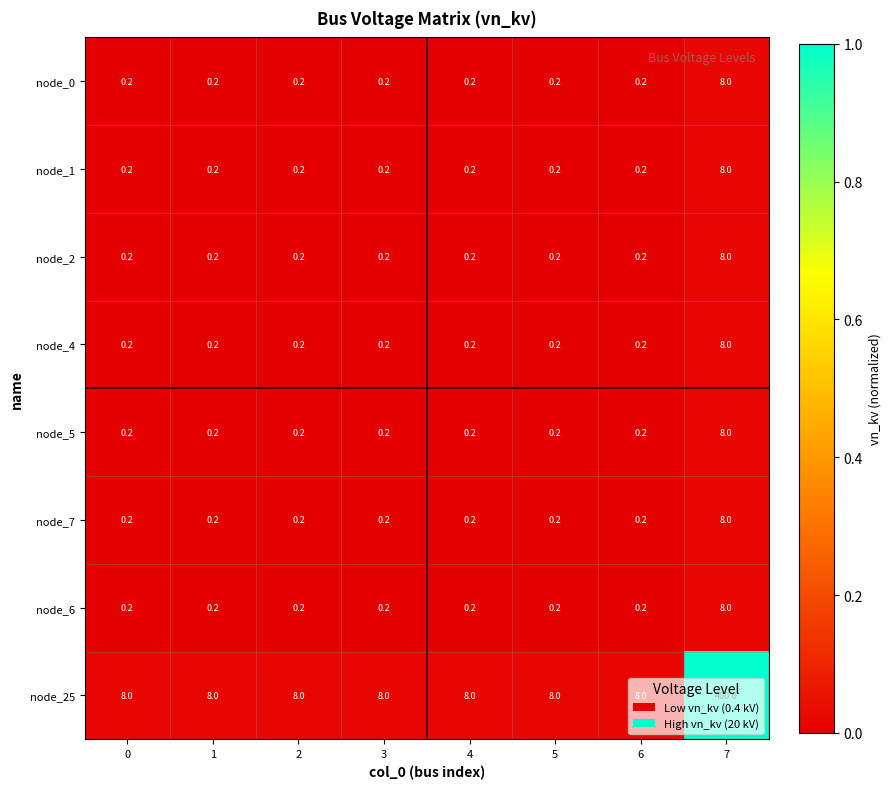

Is the value of node_1 at 6 greater than the value of node_2 at 7?

No